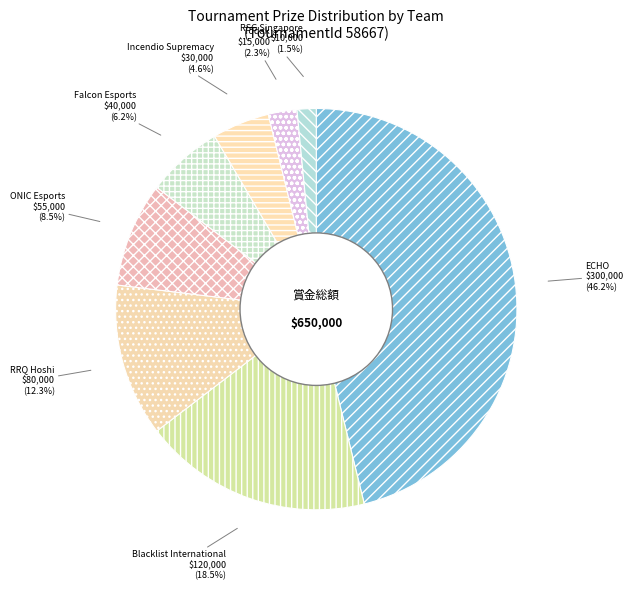

Which category has the biggest portion of the pie?

ECHO